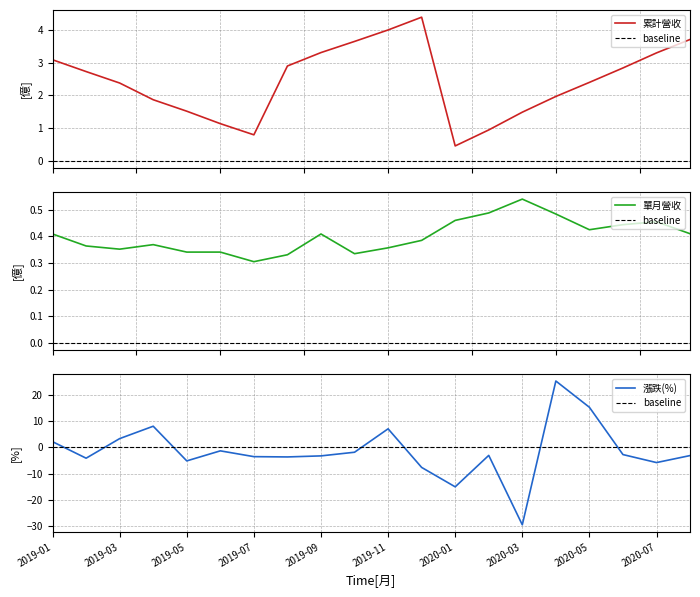

Rank the series by their maximum value, from lowest to highest.

單月營收(億), 累計營收(億), 漲跌(%)